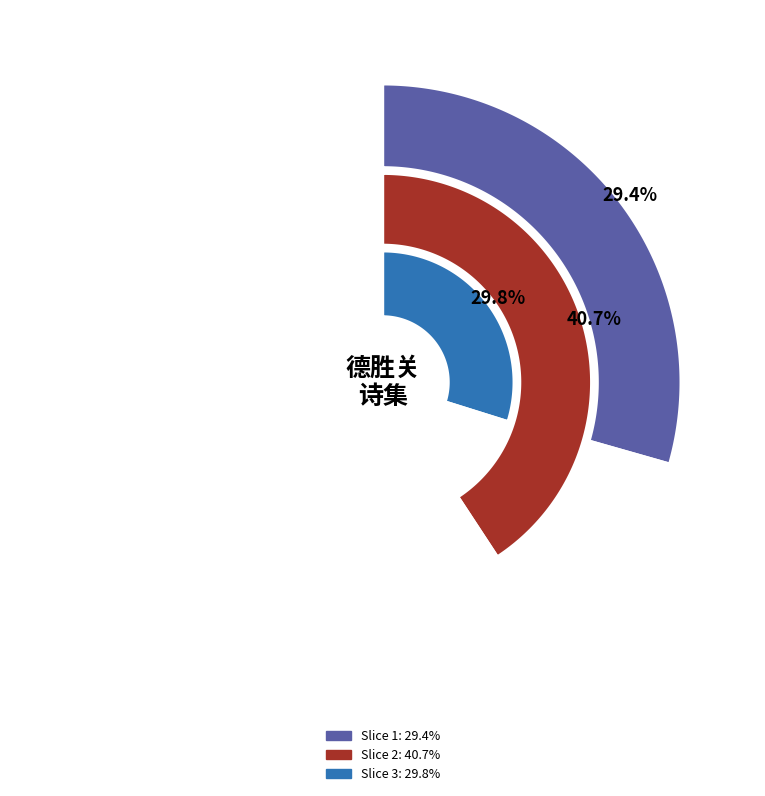

To the nearest percent, what is the difference between the largest and smallest slice percentages?

11%